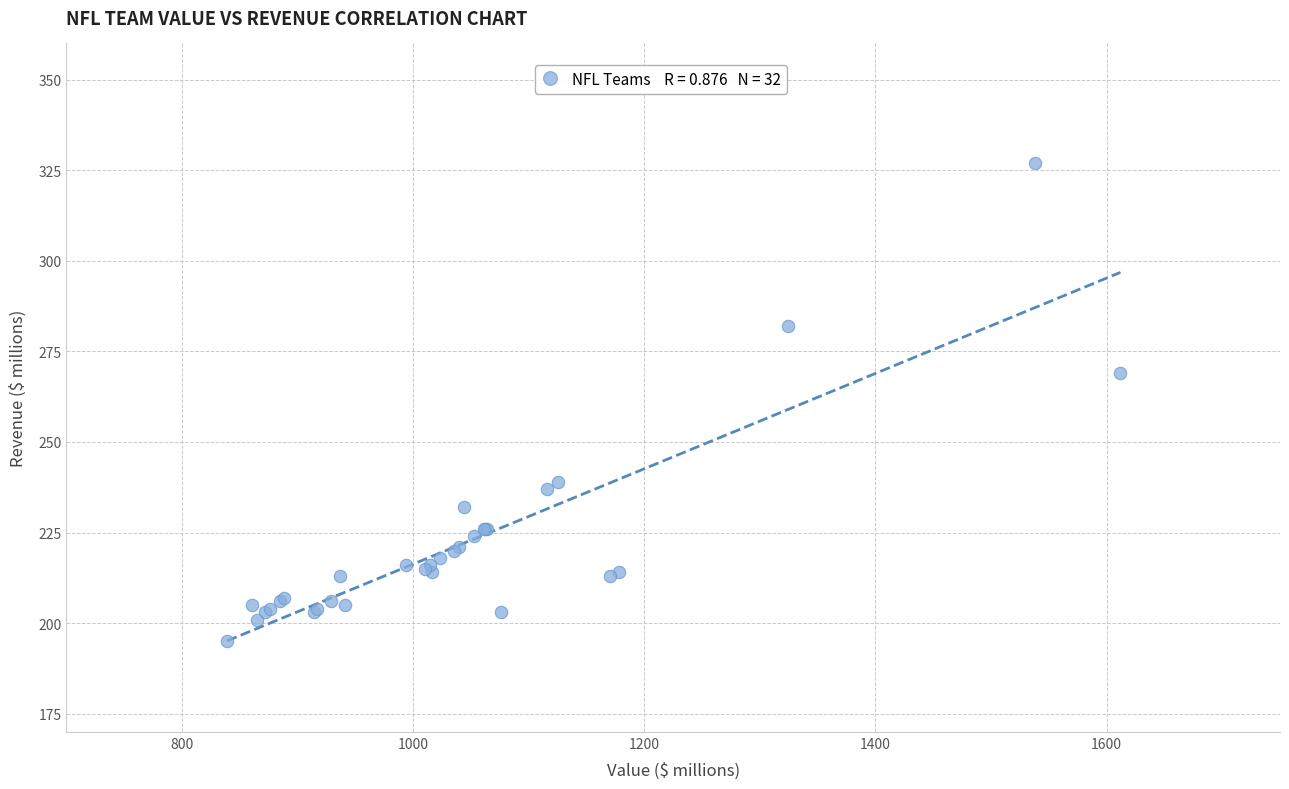

What Y value in the scatter plot is closest to 261?

269